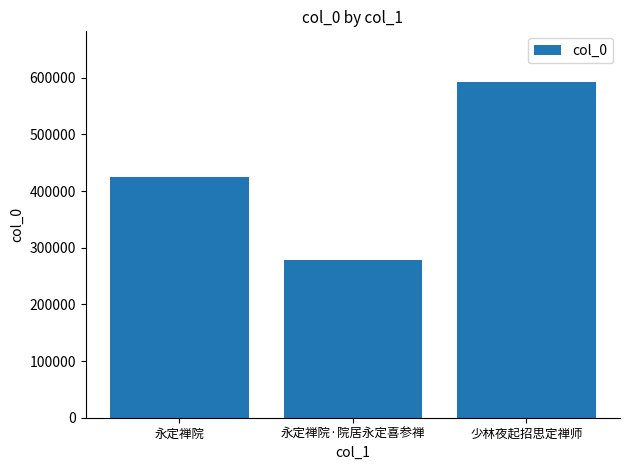

What is the maximum value shown in the chart?

592941